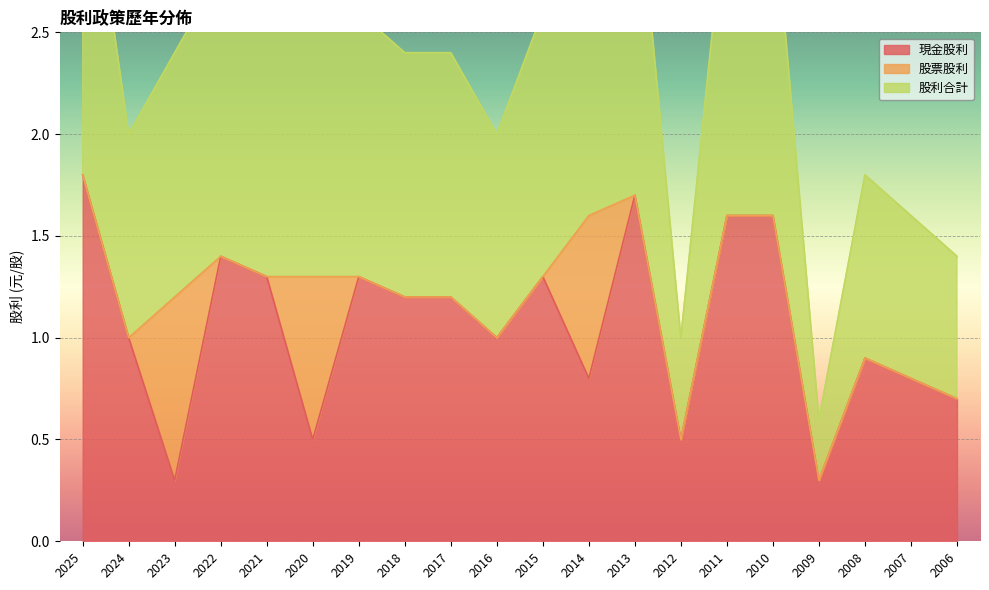

What is the value of the 股利合計 point at the 8th from the left?

1.2